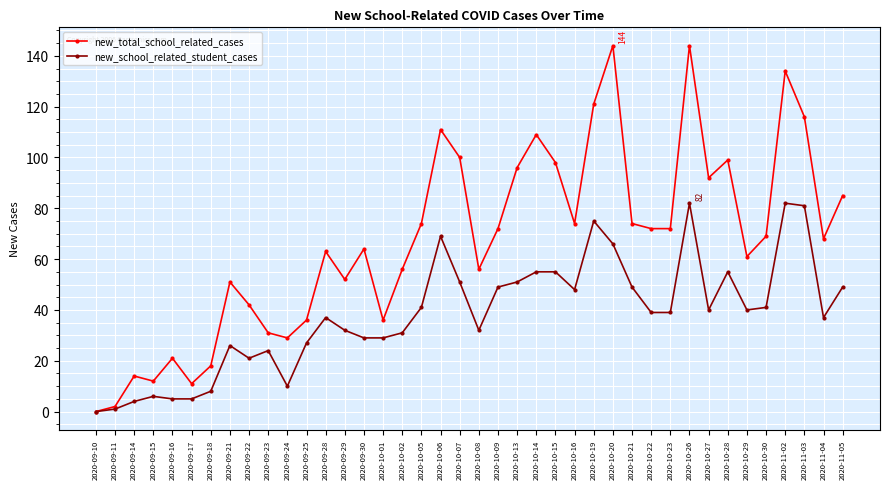

Which series has the largest range (max minus min)?

new_total_school_related_cases